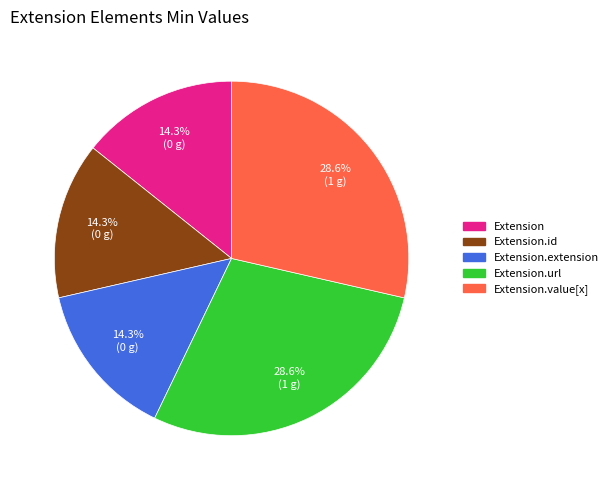

Does Extension.url represent more than half of the total?

No